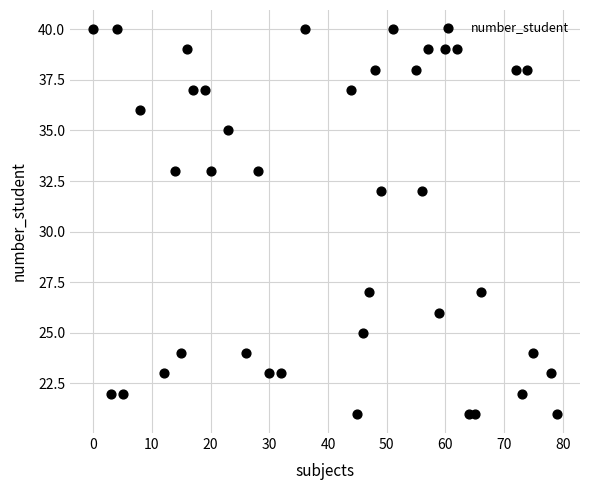

What is the range of X values (max minus min)?

79